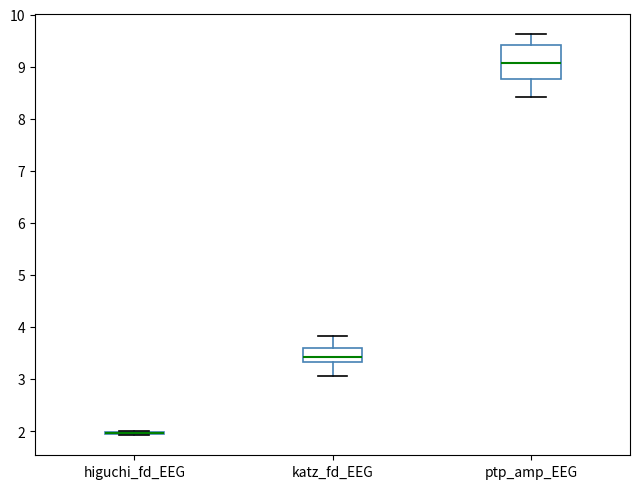

Where is the upper edge of the box for ptp_amp_EEG on the y-axis? The values are not printed on the chart, so give them approximately, as read against the axis.

9.4